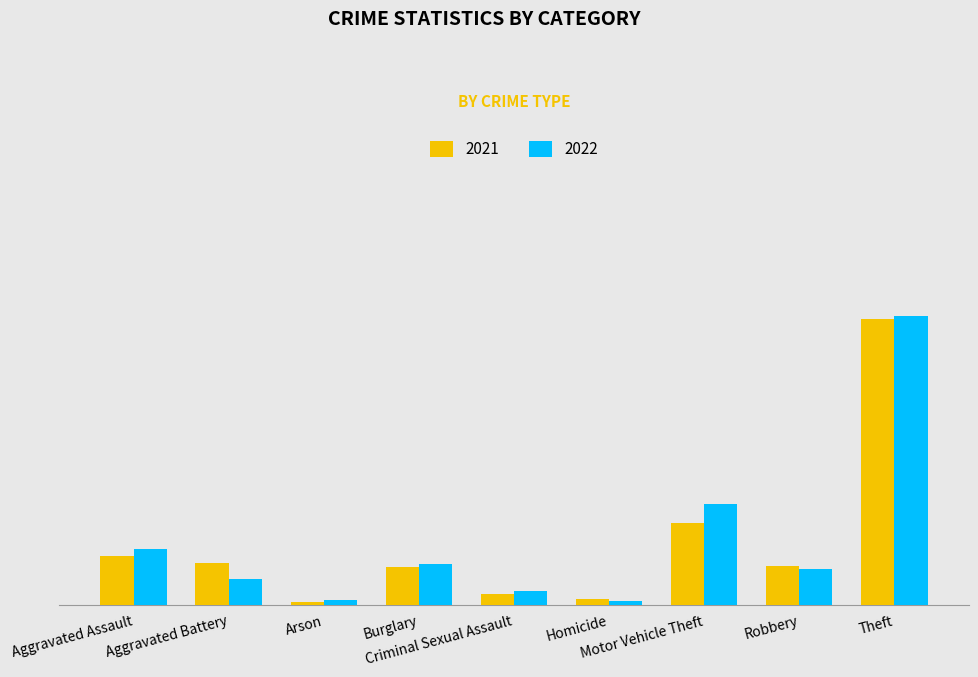

What are all the series names shown in the legend?

2021, 2022